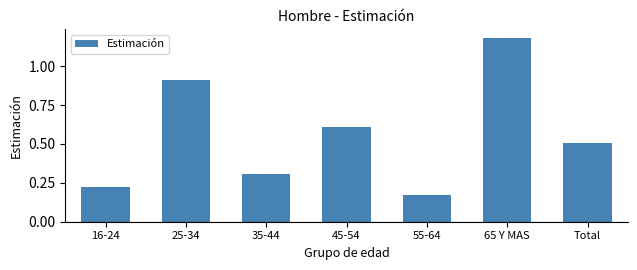

What is the value of the 2nd bar from the left?

0.9